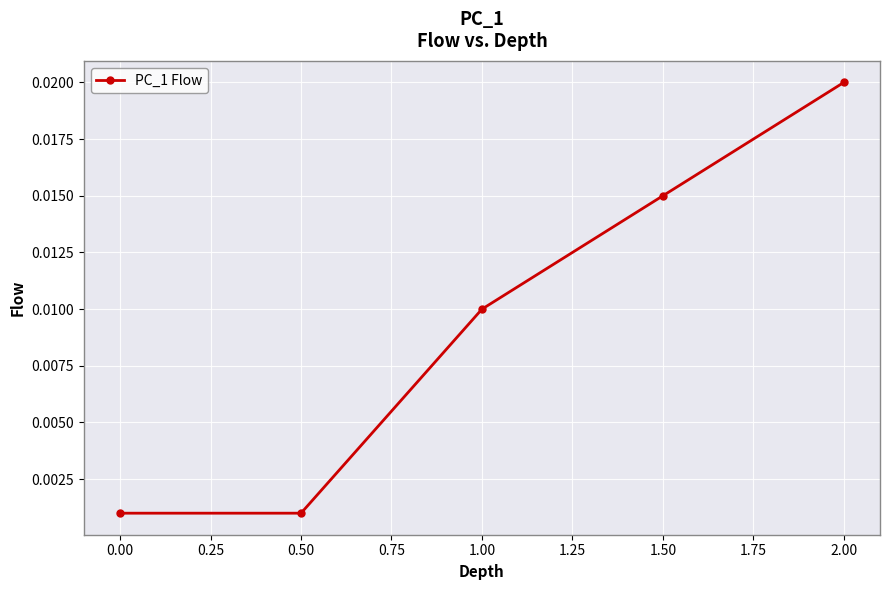

True or false: the data has more than 0 interior local peaks.

False